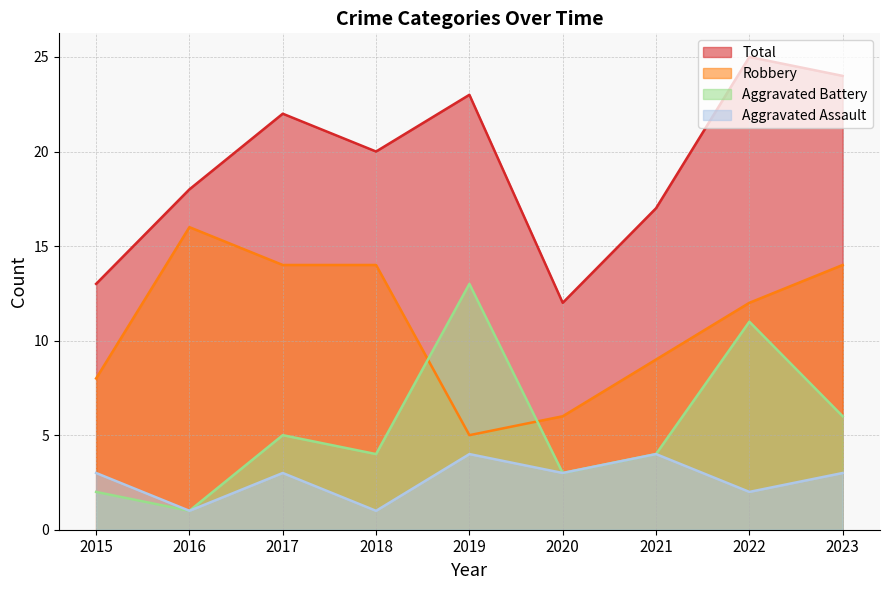

What is the spread (max minus min) of values at 2018?

19